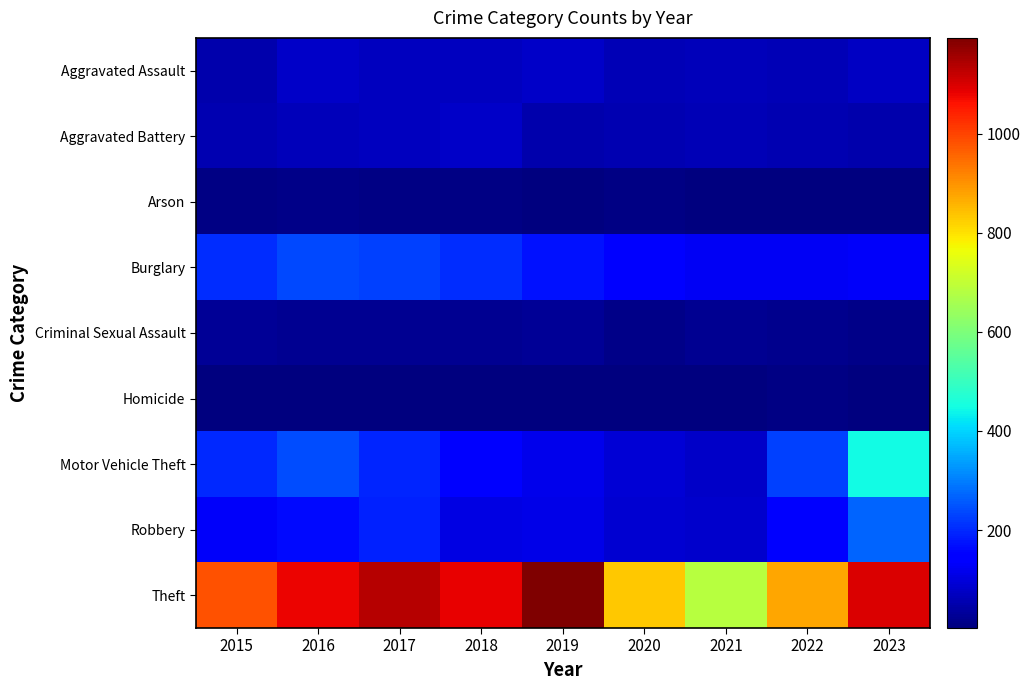

How many data points does each series have?

9